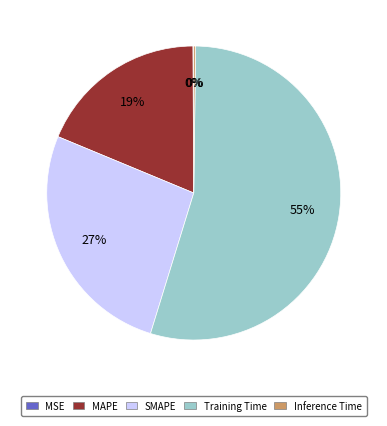

To the nearest percent, what percentage of the pie is SMAPE?

27%